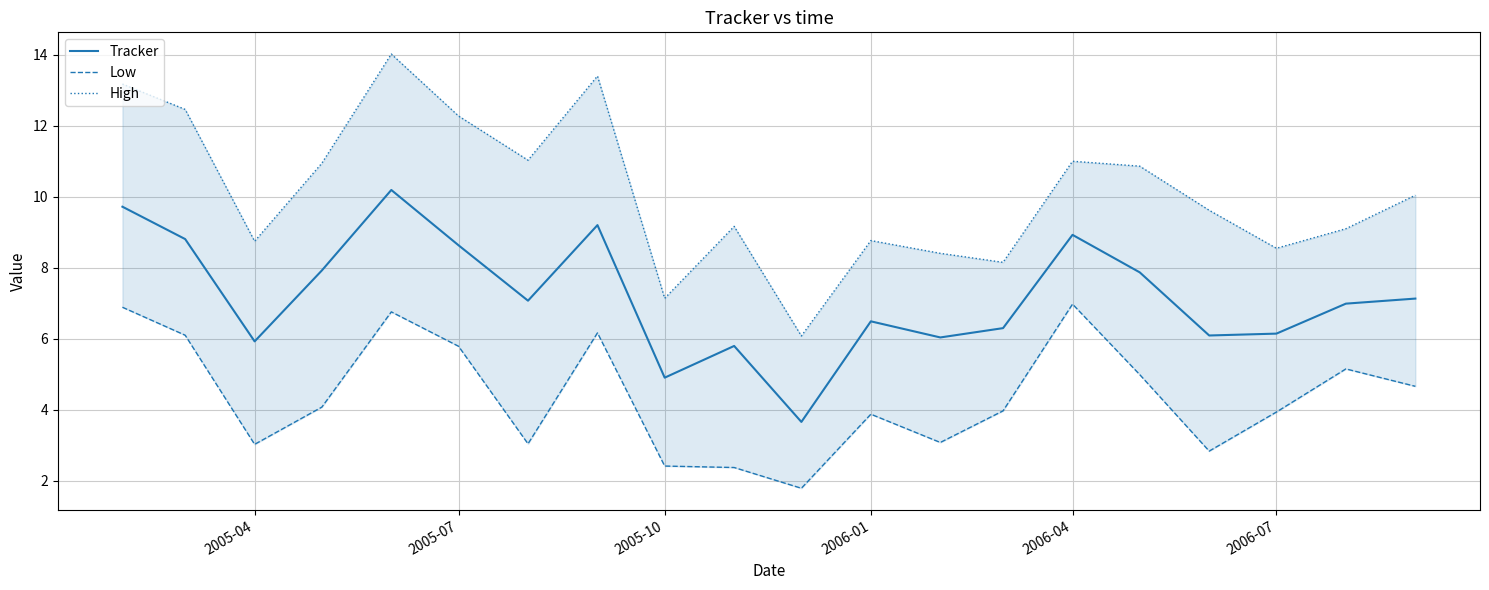

True or false: Tracker has a value of 2.2 at 2005-04.

False